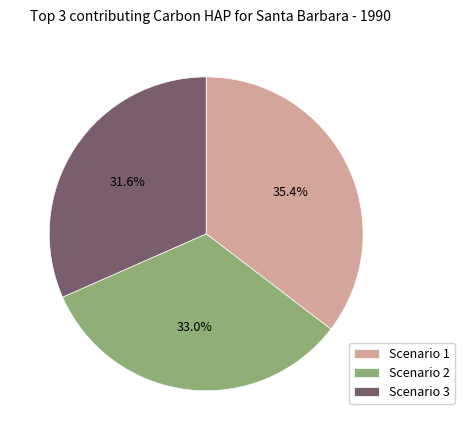

Does Scenario 1 represent more than half of the total?

No